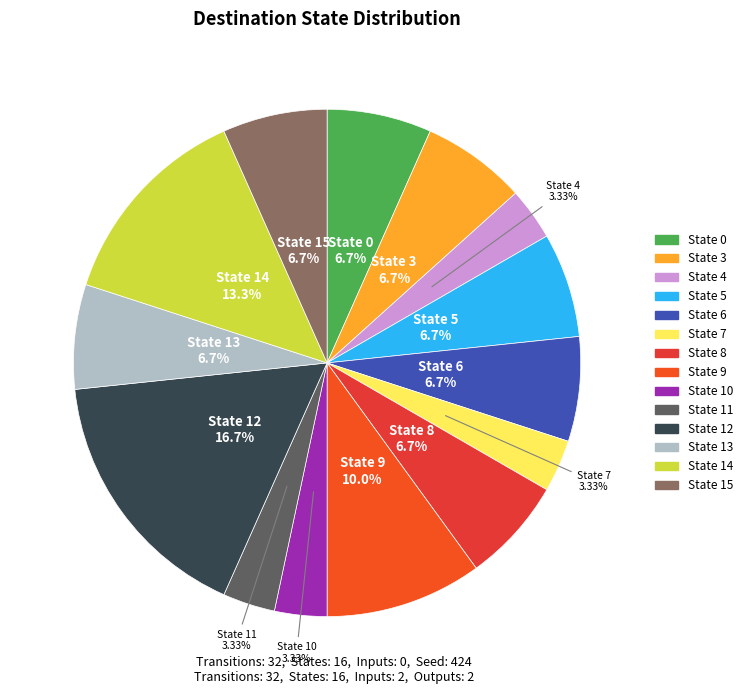

Approximately how many times larger is the value at State 15 compared to State 6?

1.0